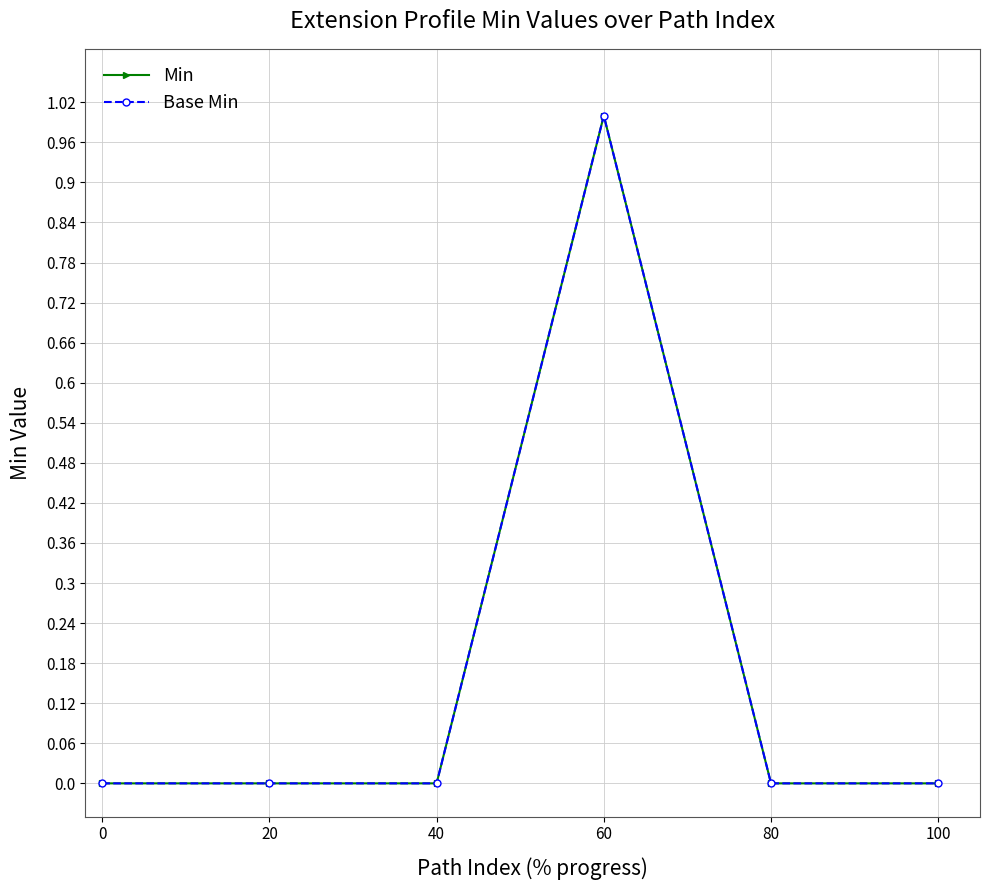

What is the maximum value shown in the chart?

1